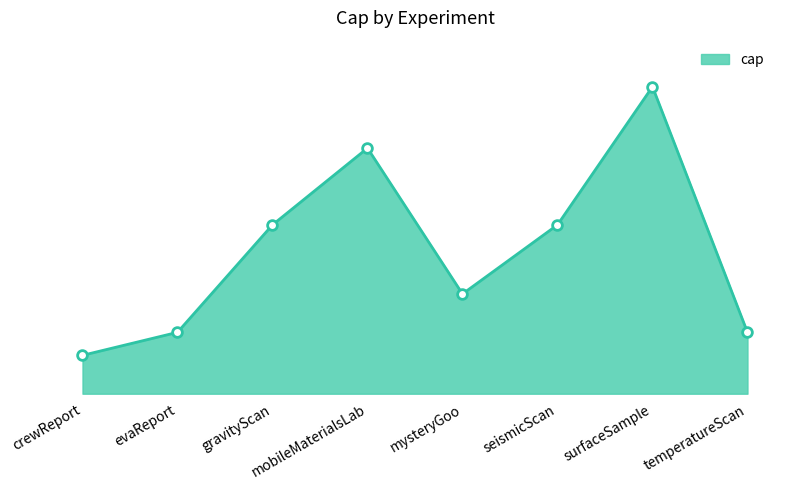

What is the label of the 2nd point from the left?

evaReport